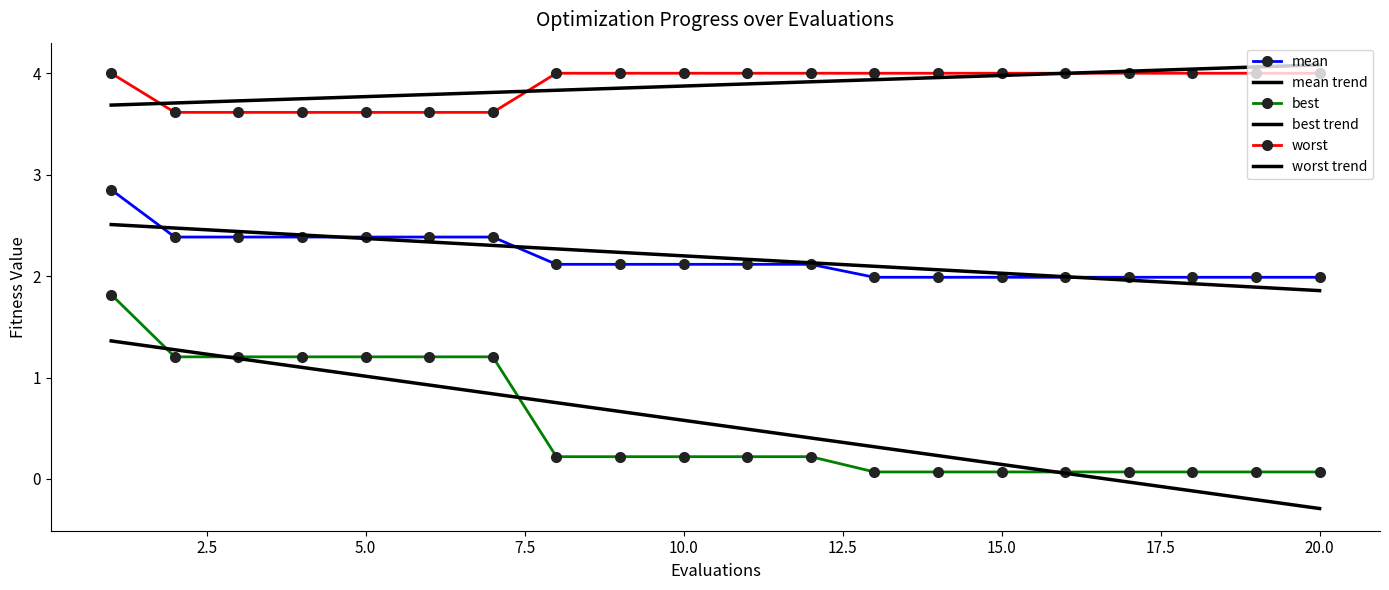

True or false: best trend has more than 2 interior local peaks.

False